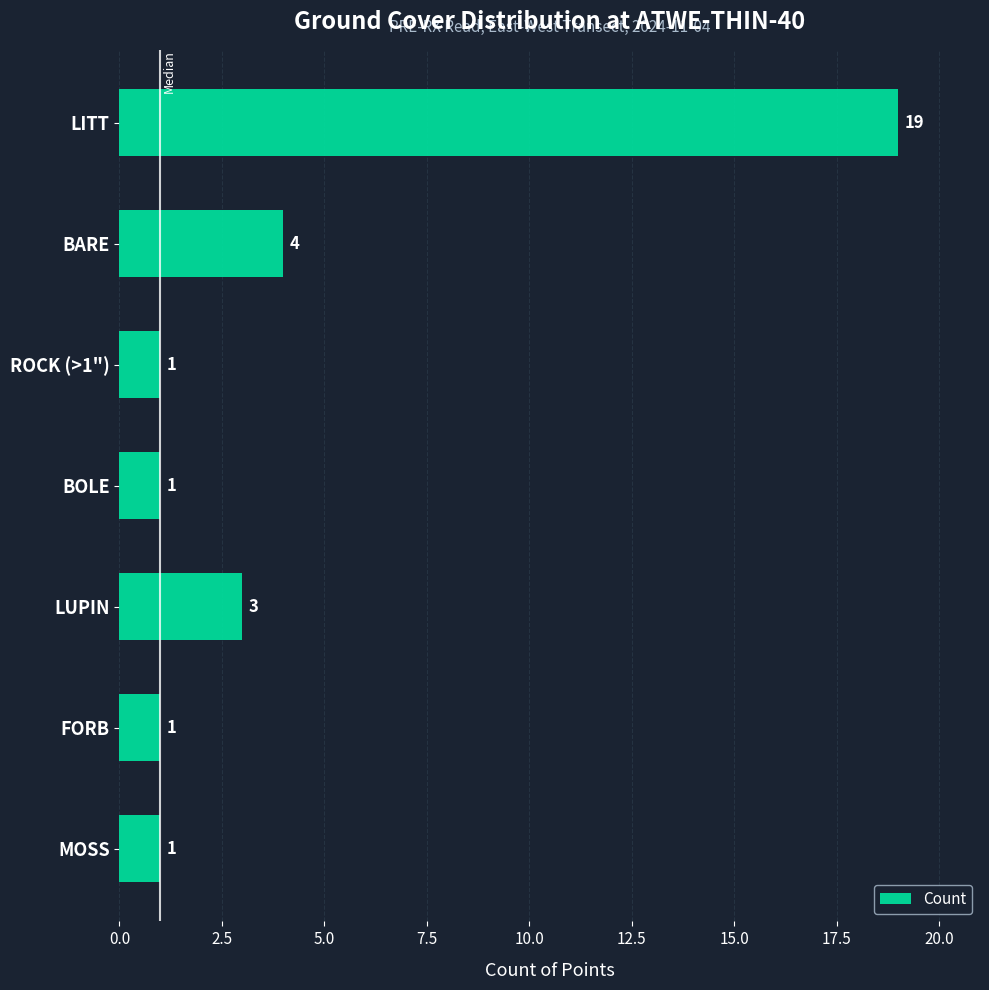

True or false: the data shows 0 at FORB.

False